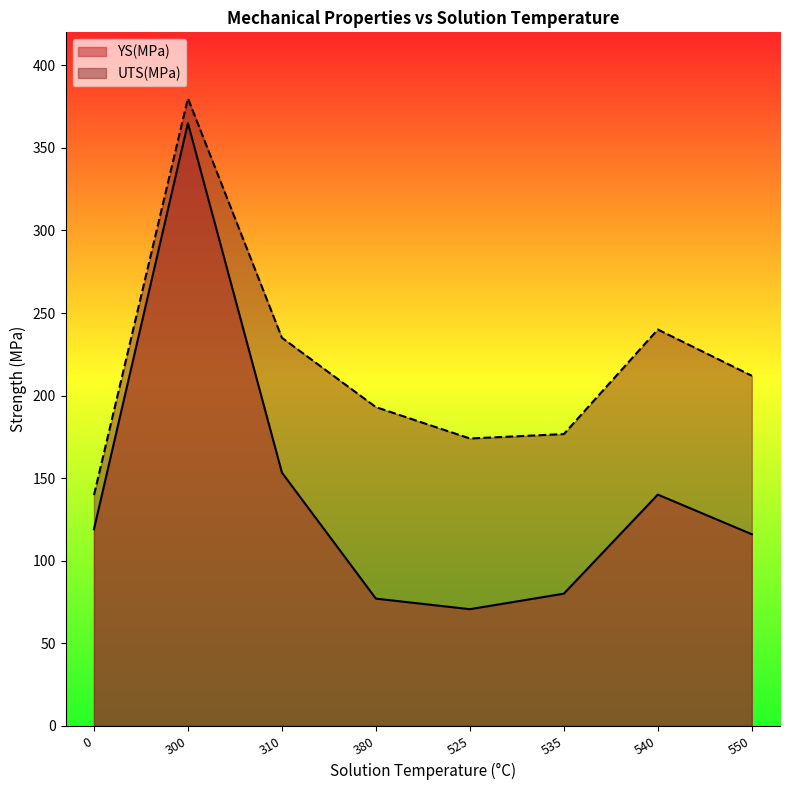

What is the average value of the UTS(MPa) series?

218.8